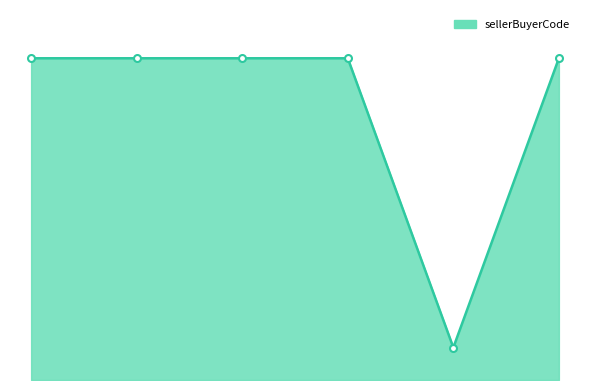

Rank the categories by value from highest to lowest.

1648120000011, 1648120000007, 1648120000008, 1648120000009, 1648120000006, 1648120000010